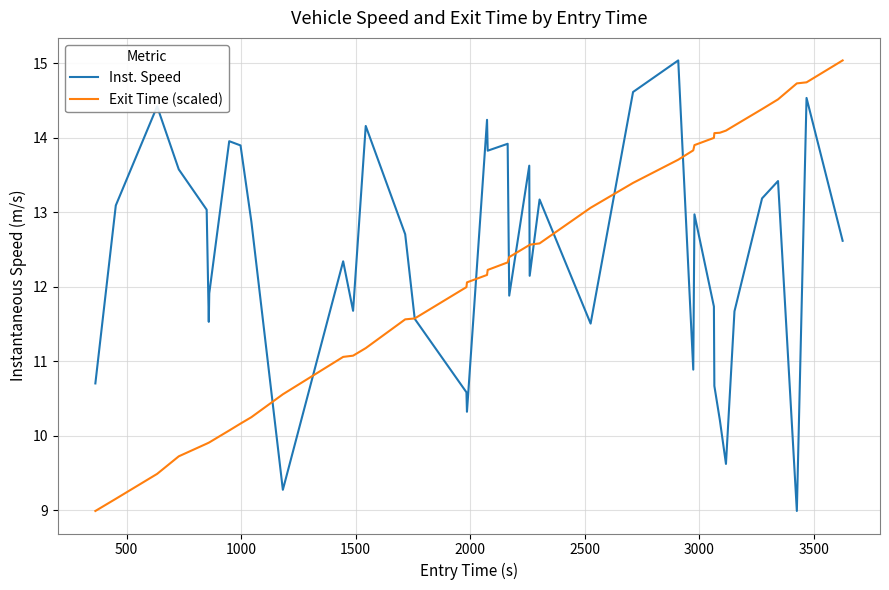

True or false: Inst. Speed and Exit Time (scaled) cross at least once.

True